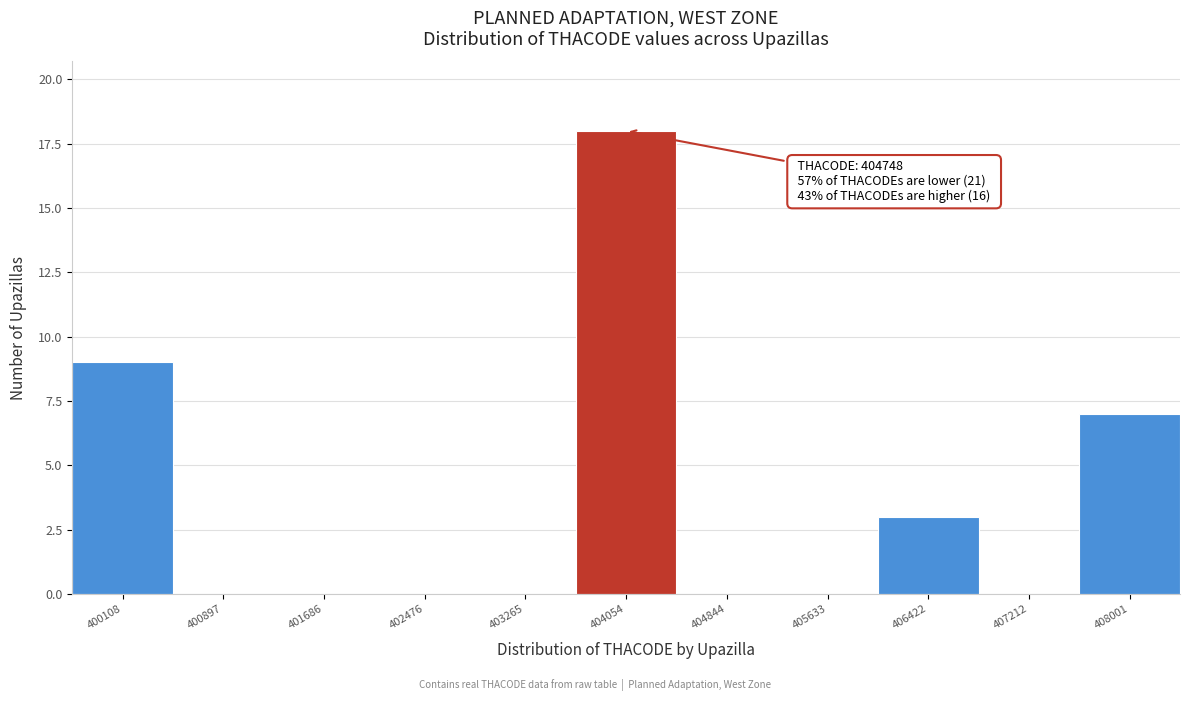

Reading left to right, what are all the values shown in this chart?

400108=9	400897=0	401686=0	402476=0	403265=0	404054=18	404844=0	405633=0	406422=3	407212=0	408001=7